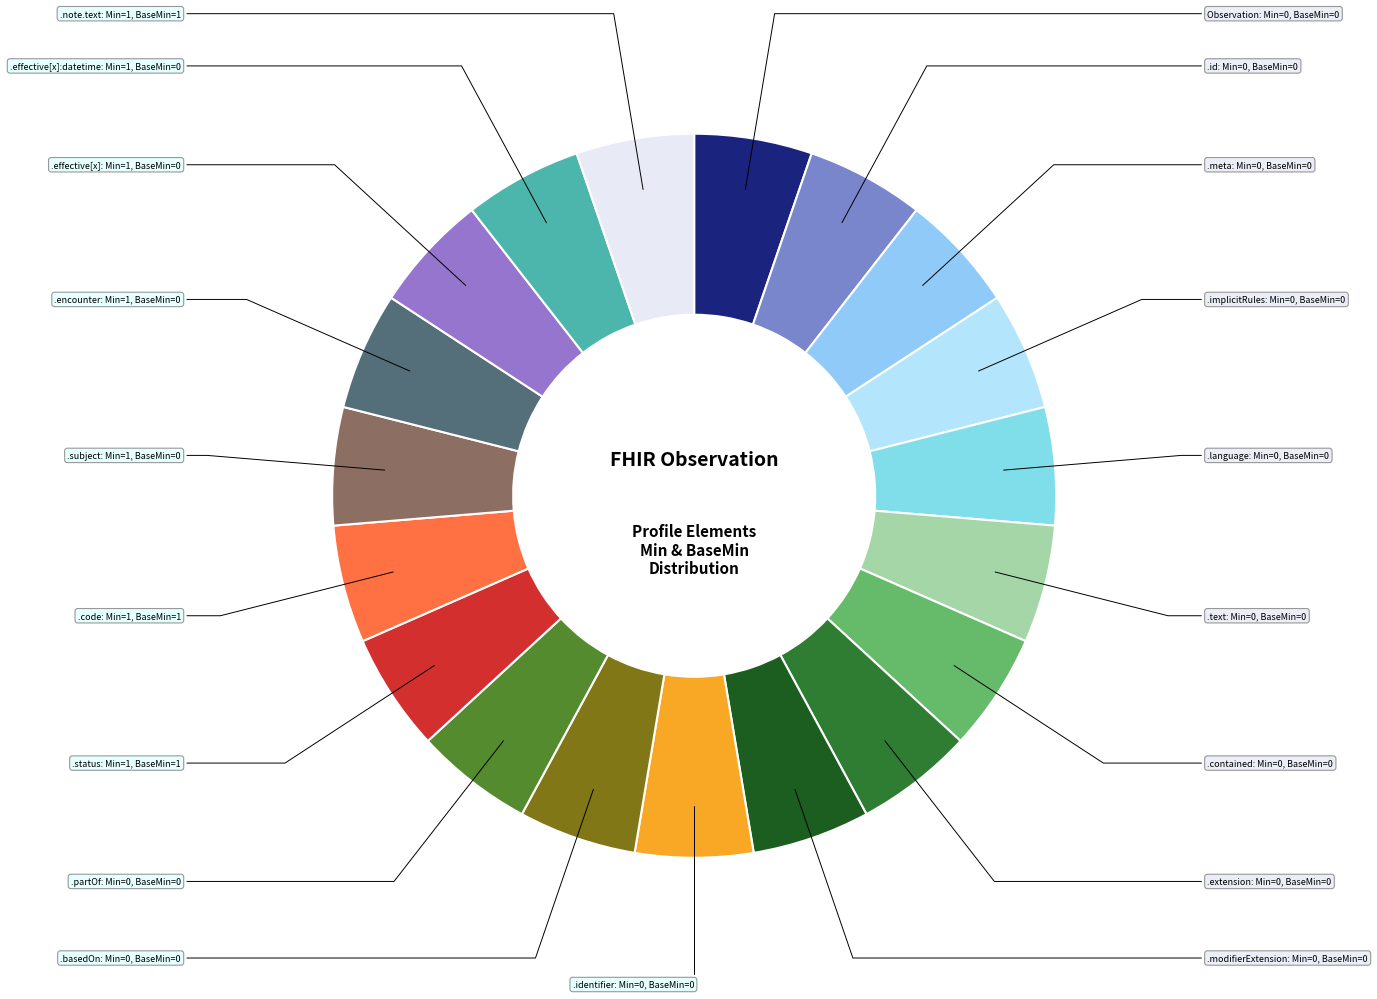

What is the smallest slice in the pie chart?

Observation